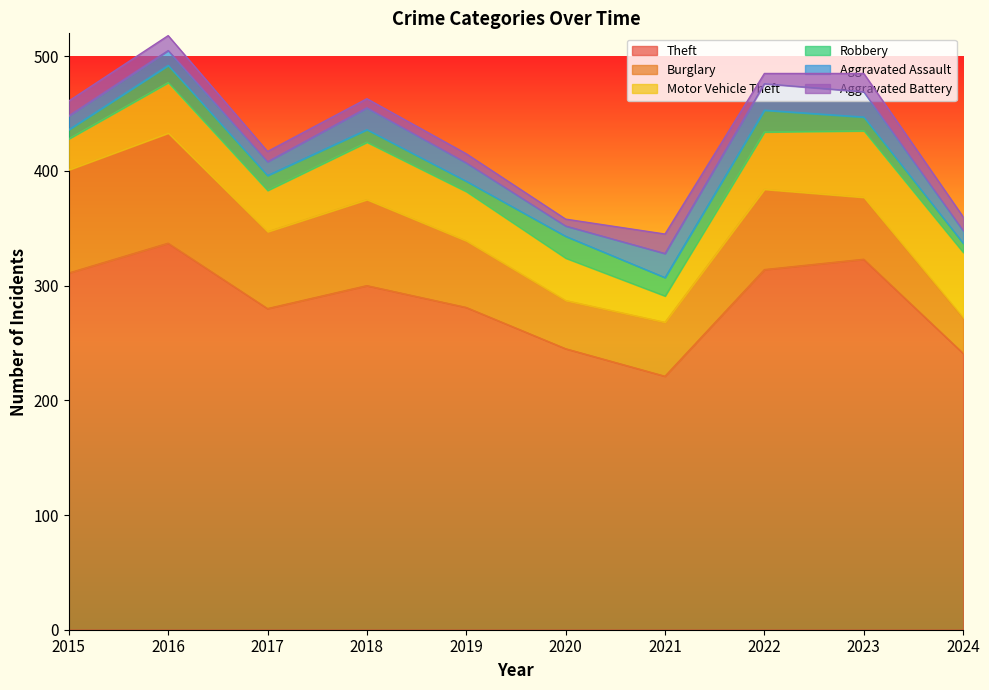

Reading left to right, transcribe all the data shown in this chart.

Theft: 2015=311	2016=337	2017=280	2018=300	2019=281	2020=245	2021=221	2022=314	2023=323	2024=241
Burglary: 2015=90	2016=96	2017=67	2018=75	2019=58	2020=42	2021=47	2022=70	2023=54	2024=31
Motor Vehicle Theft: 2015=27	2016=44	2017=36	2018=50	2019=43	2020=37	2021=23	2022=50	2023=58	2024=57
Robbery: 2015=8	2016=15	2017=13	2018=11	2019=9	2020=19	2021=16	2022=19	2023=12	2024=8
Aggravated Assault: 2015=12	2016=13	2017=12	2018=19	2019=16	2020=9	2021=21	2022=23	2023=22	2024=11
Aggravated Battery: 2015=13	2016=13	2017=9	2018=8	2019=8	2020=6	2021=17	2022=9	2023=16	2024=12